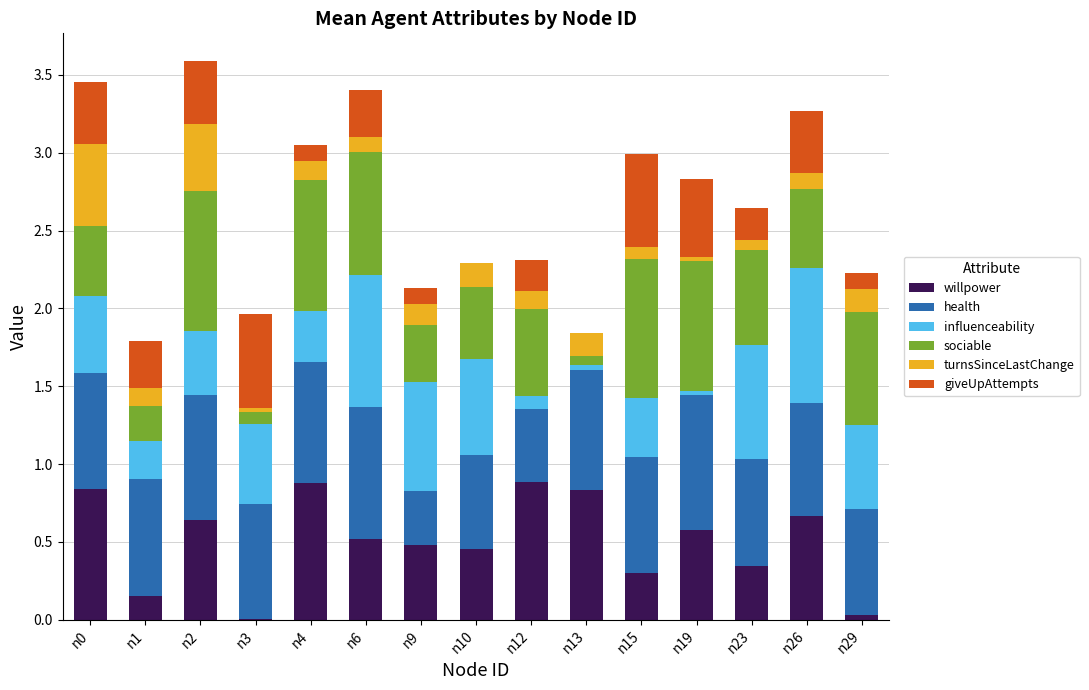

What is the maximum value for willpower?

0.9